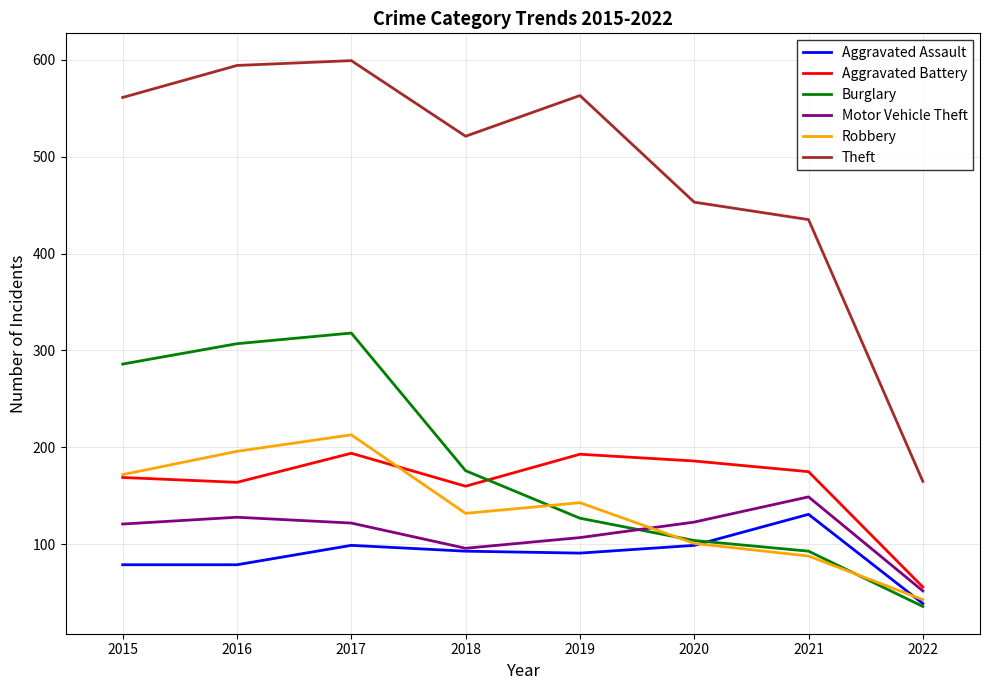

Between 2016 and 2017, which series saw the biggest shift?

Aggravated Battery